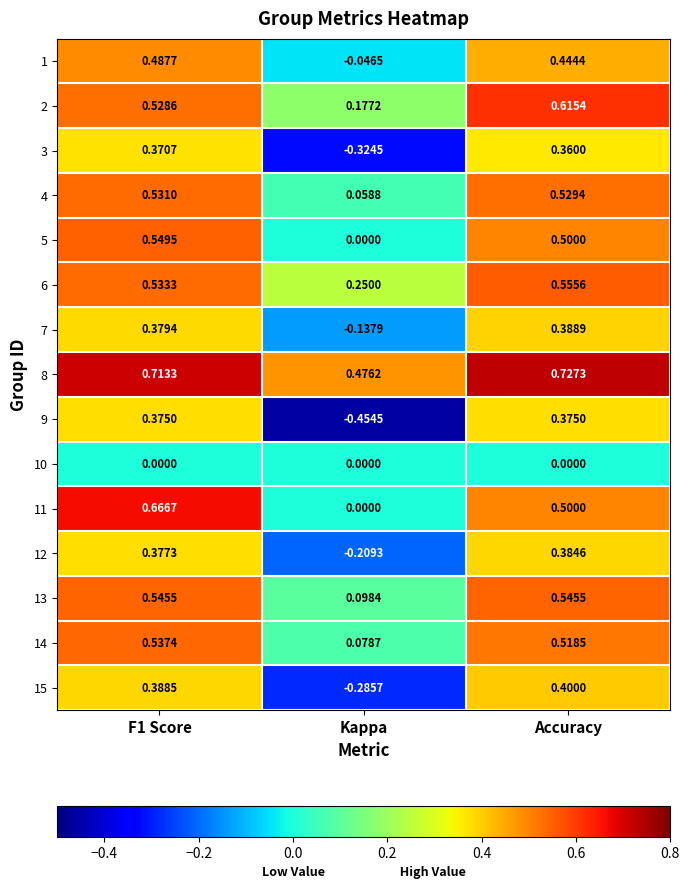

Where is 6 nearest to the value 0?

Kappa